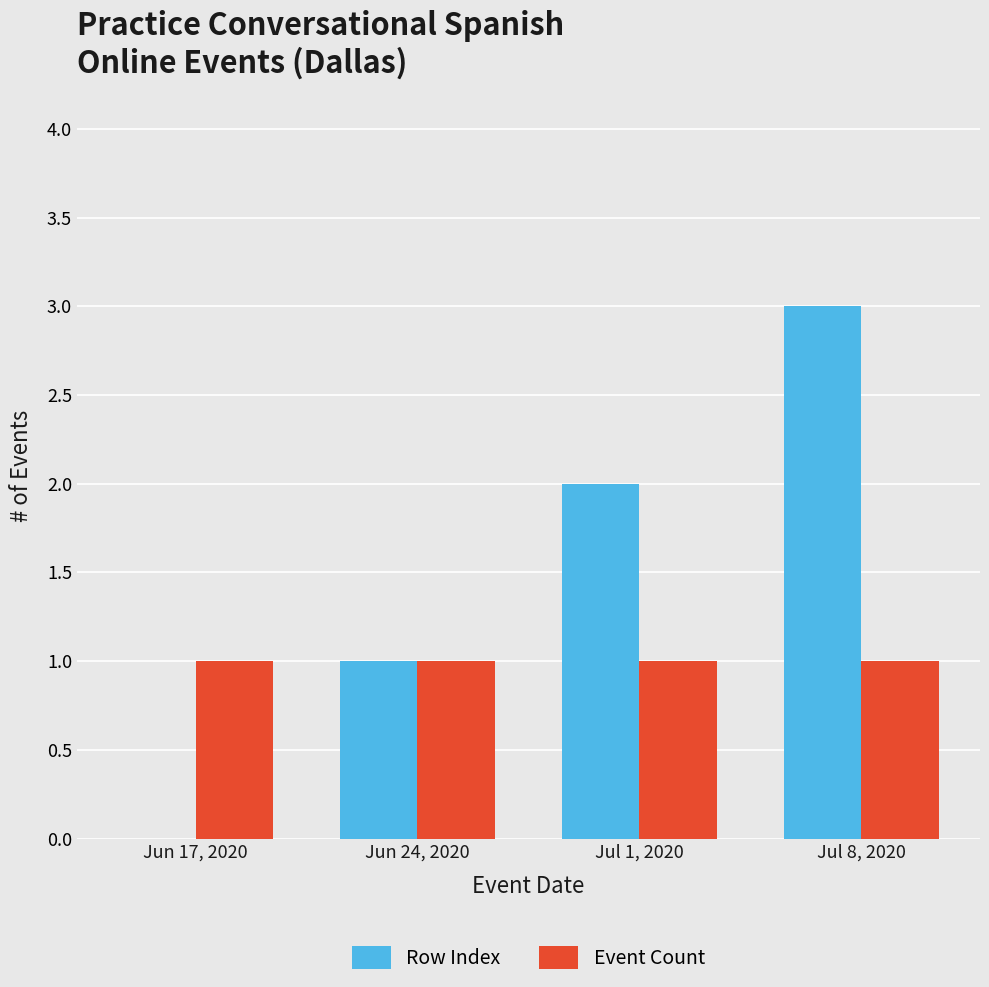

Which series changed the most between Jun 17, 2020 and Jun 24, 2020?

Row Index